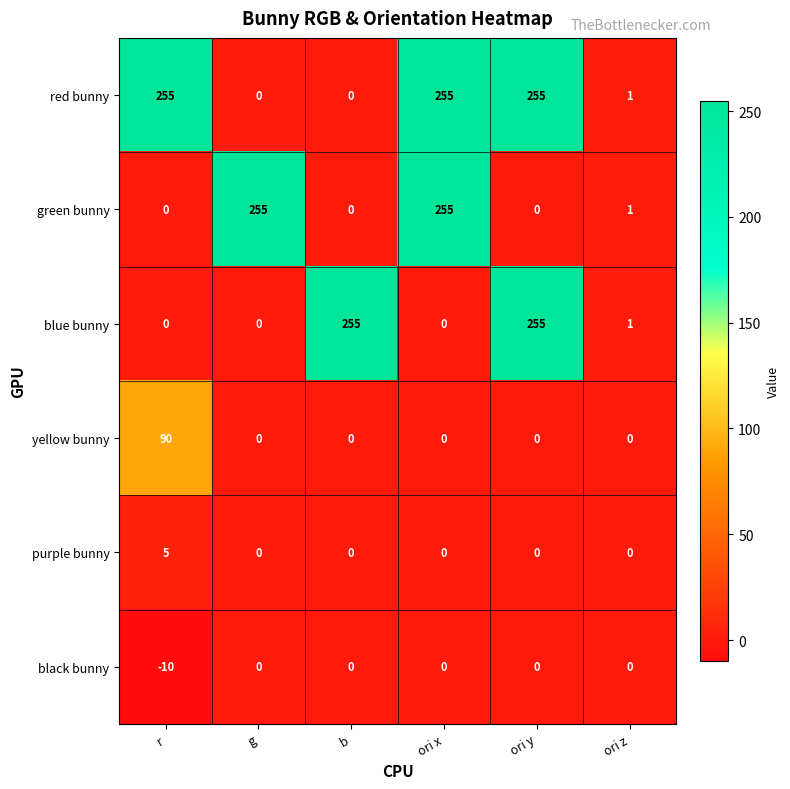

At how many categories does at least one series exceed 94?

5